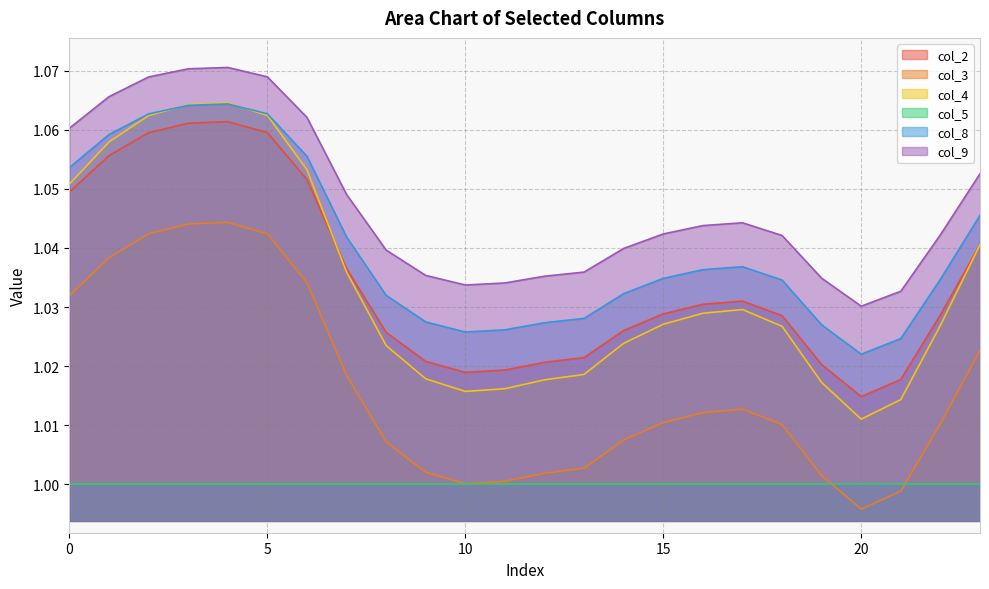

Count the number of data series in this chart.

6